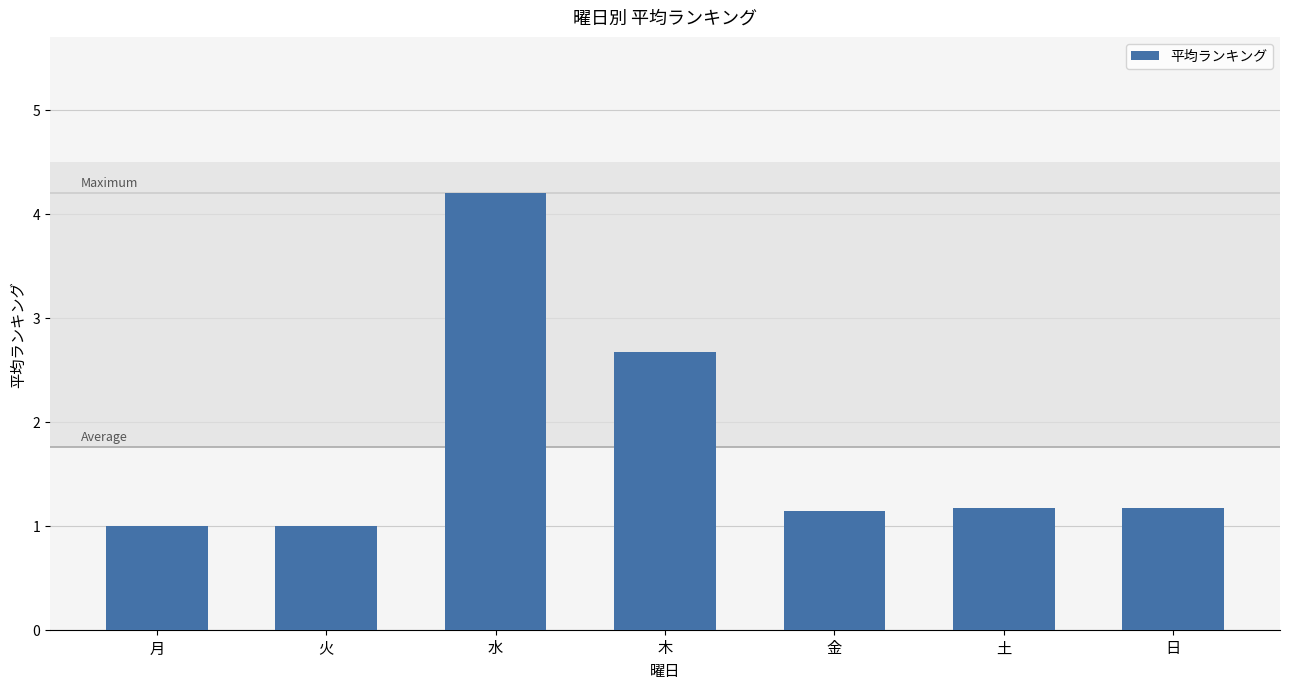

Which category has the highest value across all series?

水